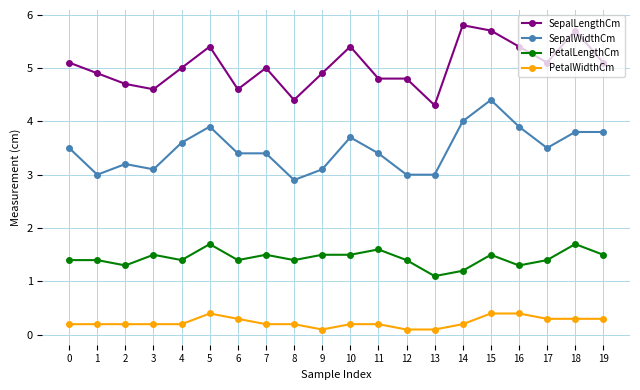

Rank the series at 3 from lowest to highest value.

PetalWidthCm, PetalLengthCm, SepalWidthCm, SepalLengthCm